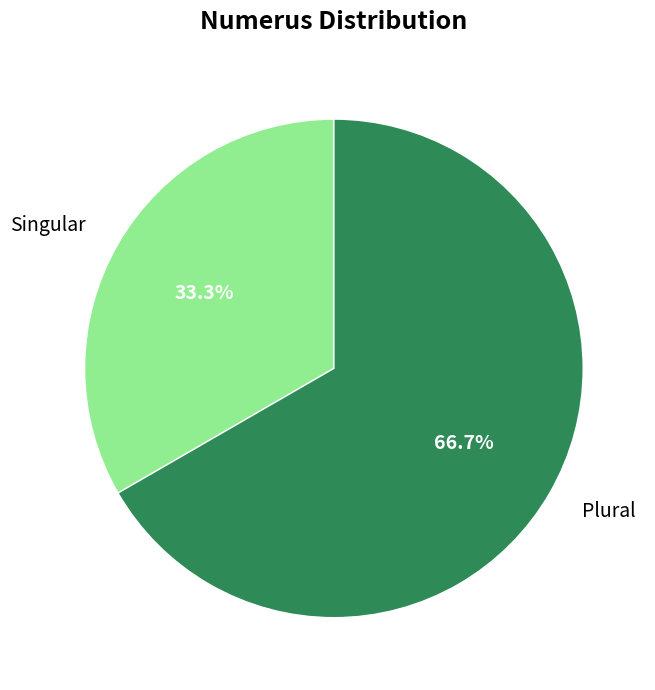

To the nearest percent, what is the combined percentage of Singular and Plural?

100%